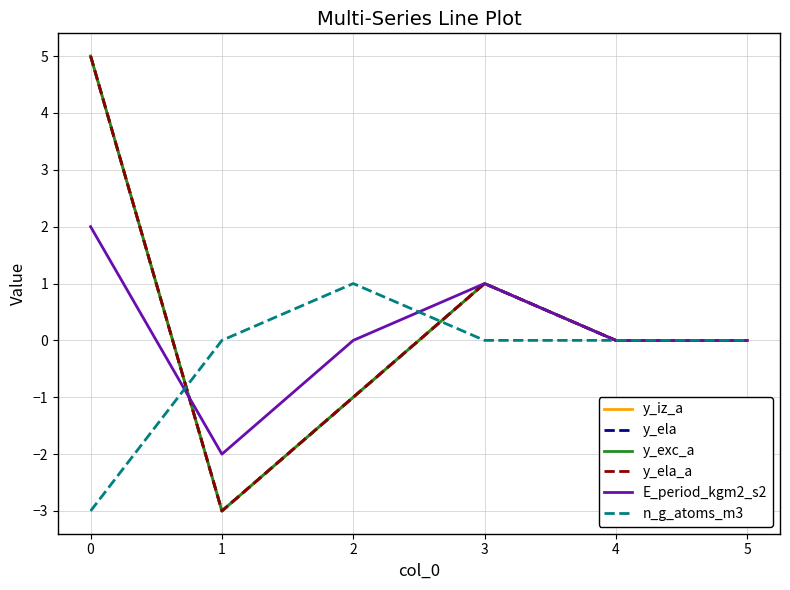

The value of n_g_atoms_m3 at 1 is 2. True or false?

False